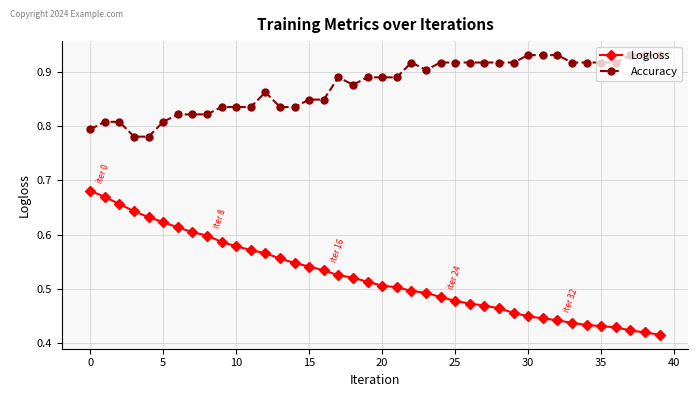

Rank the series by their average value, from lowest to highest.

Logloss, Accuracy